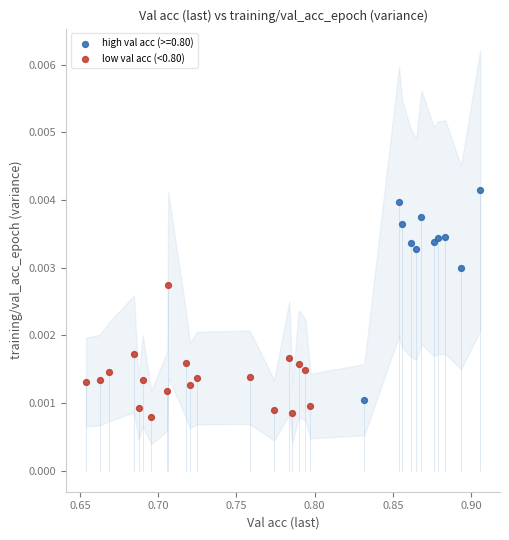

Which series has the widest spread of Y values?

high val acc (>=0.80)